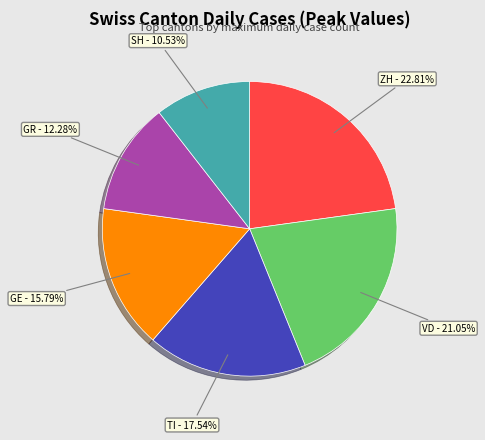

Does any single category account for the majority?

No